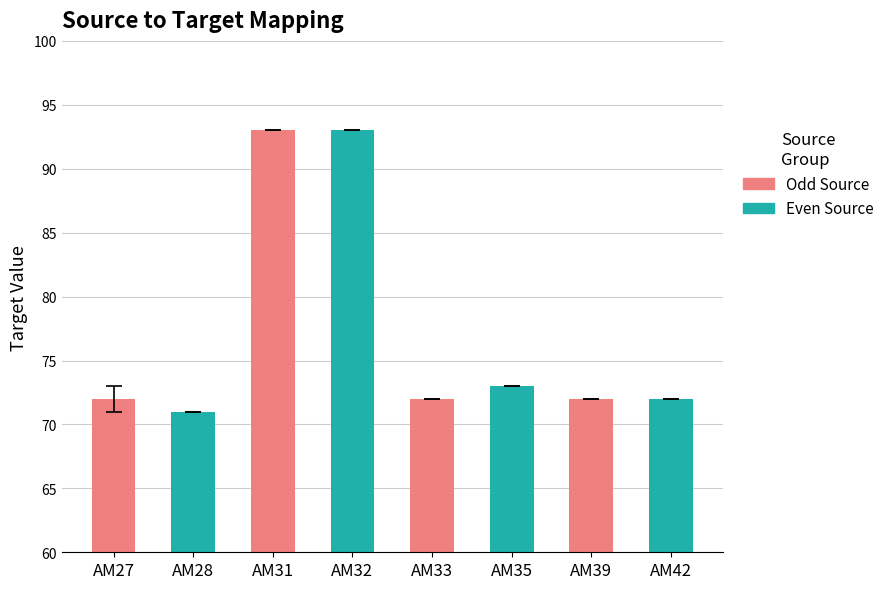

Between AM33 and AM27, which is larger?

AM33